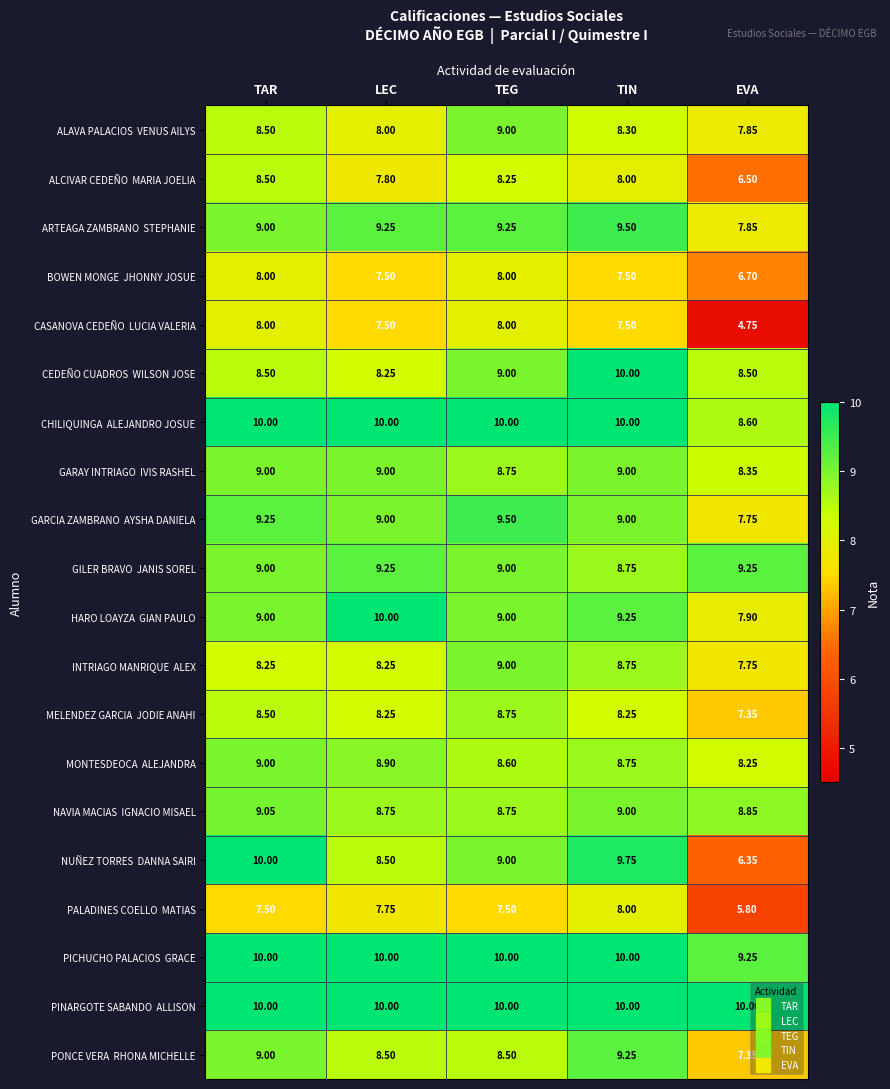

At which category is the sum across all series the highest?

TIN